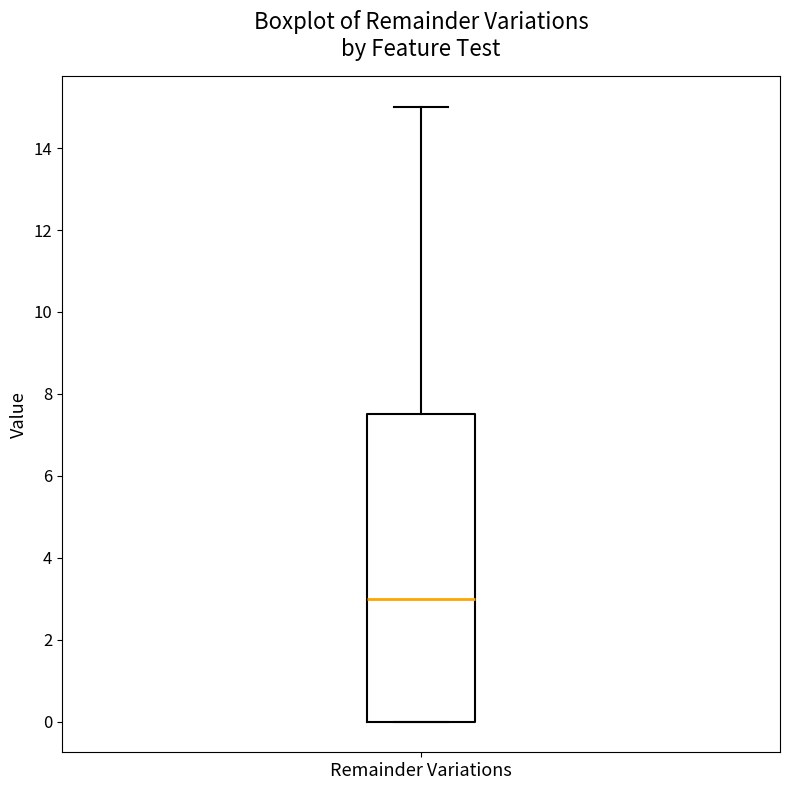

Read this box plot against the y-axis: the position of the median line, the range covered by the box, and the ends of both whiskers. The values are not printed on the chart, so give them approximately, as read against the axis.

median 3.0, box 0.0 to 7.6, whiskers 0.0 to 15.0